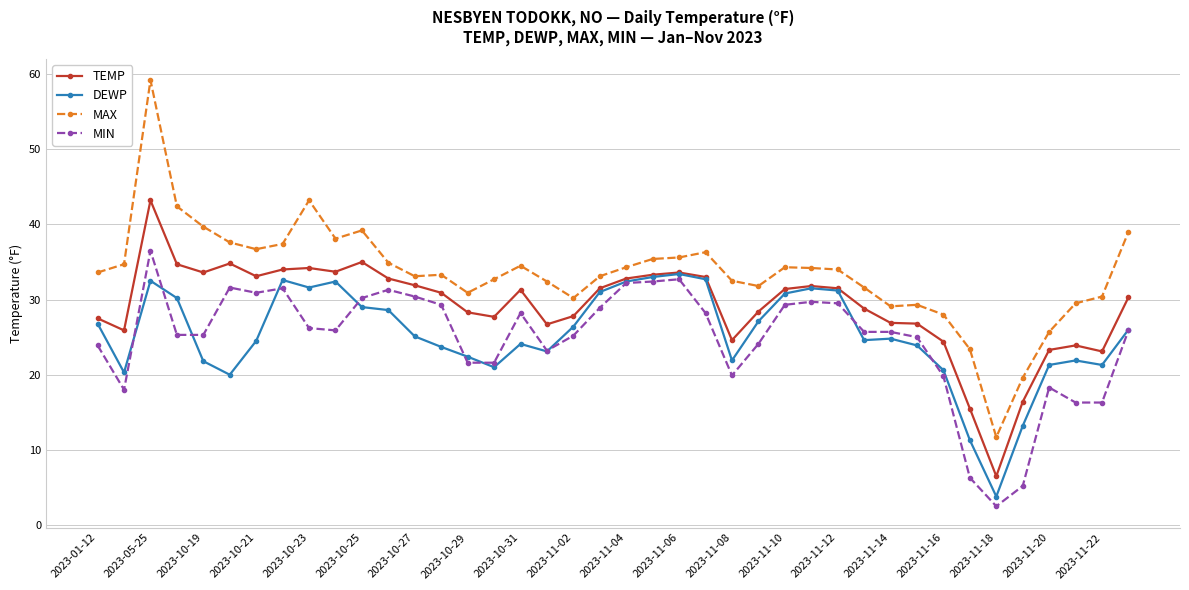

What is the lowest value of the MIN series?

2.5